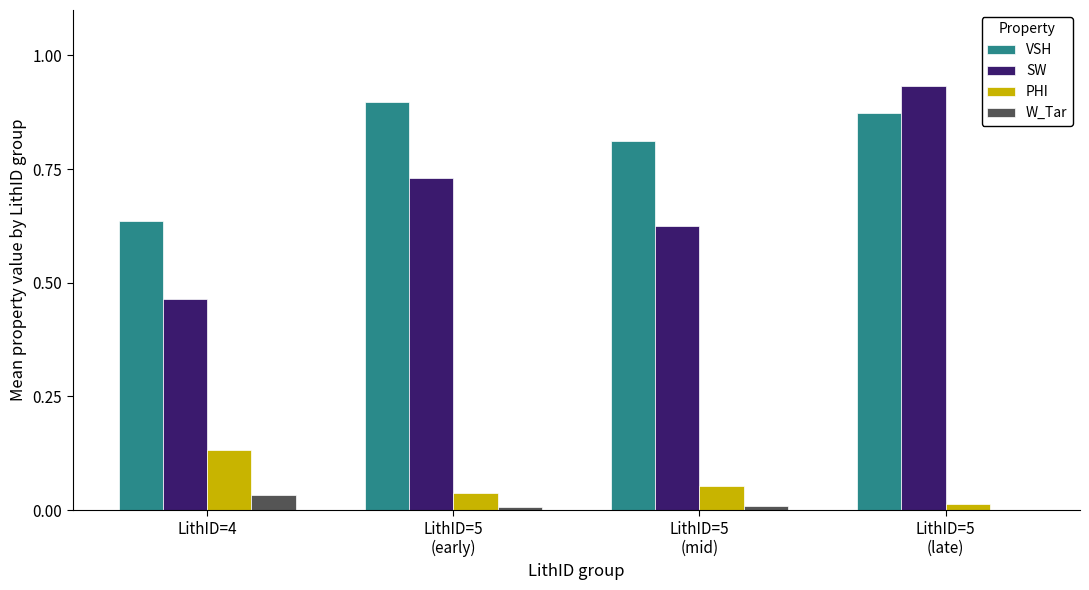

Which series has the largest total across all categories?

VSH